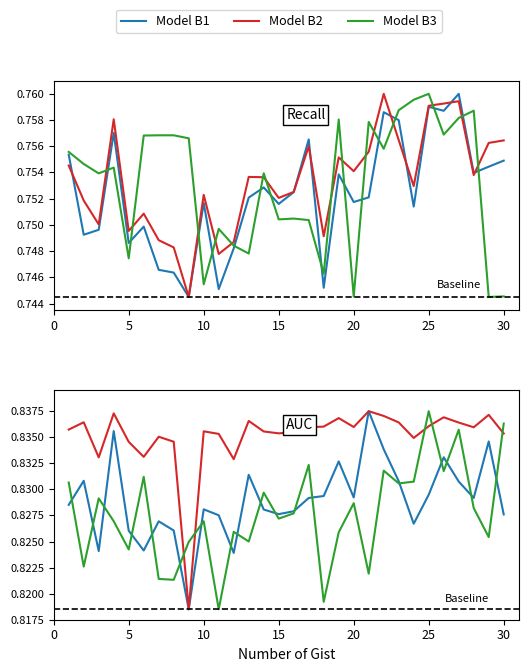

In Model B3, how many points are higher than both neighbors (excluding endpoints)?

10